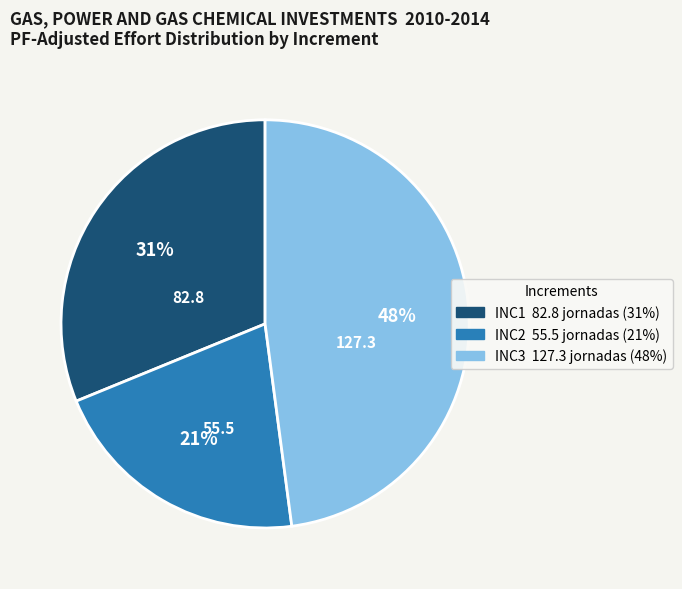

What percentage is the INC2 slice, to the nearest percent?

21%